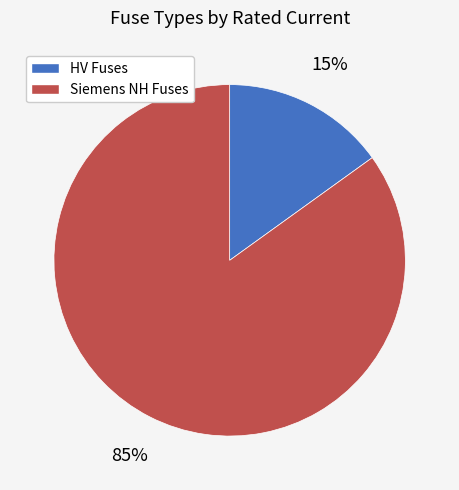

To the nearest percent, what is the difference between the largest and smallest slice percentages?

70%